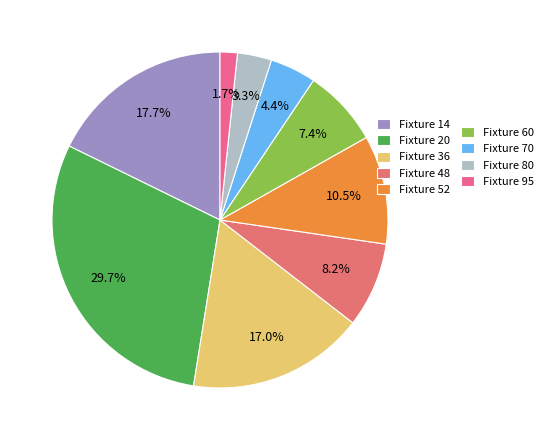

Count the number of slices in the pie.

9